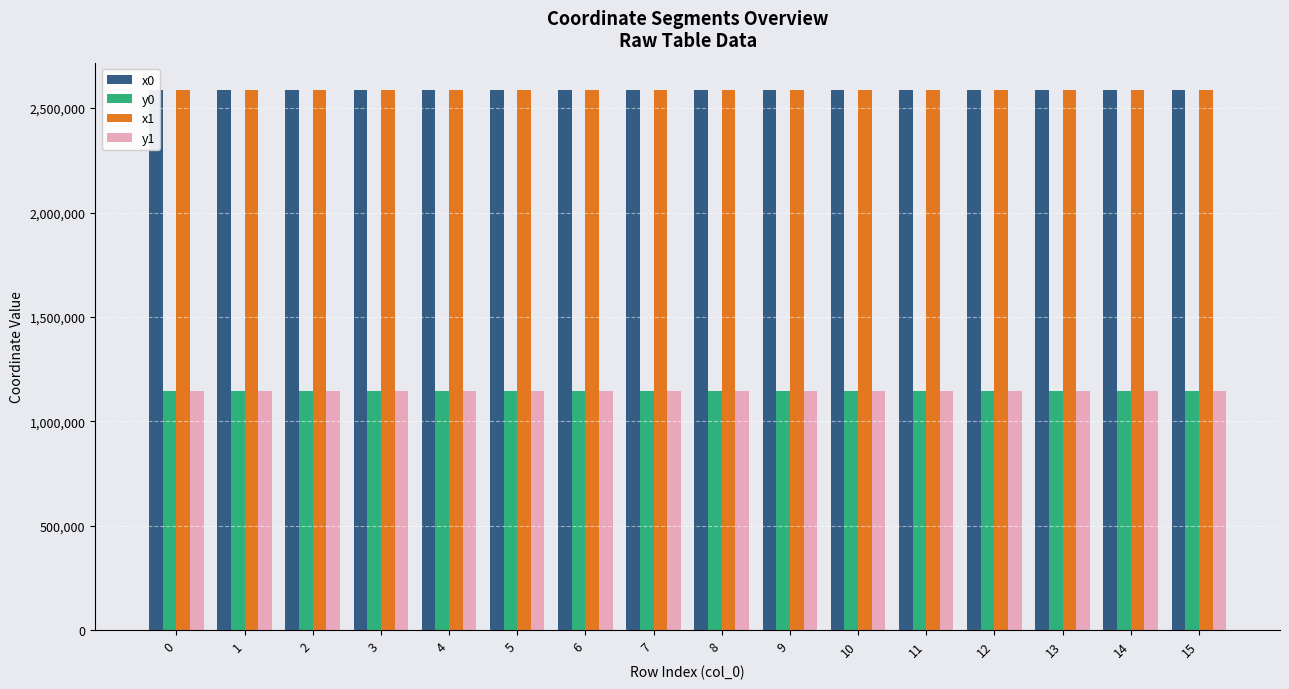

What is the value of the x1 bar at the 1st from the left?

2588313.9